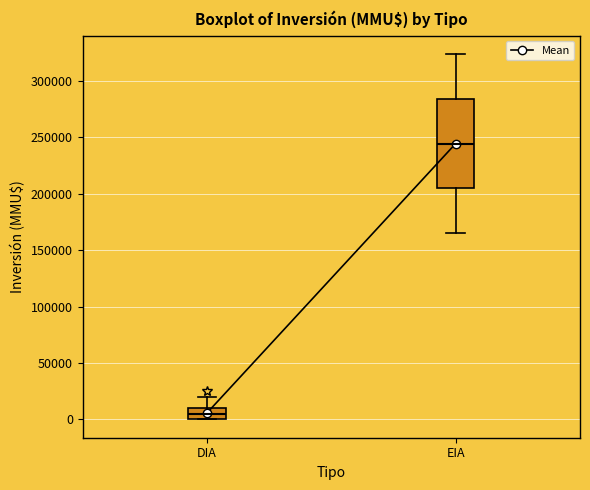

Comparing the boxes themselves (not the whiskers), which one is the tallest?

EIA